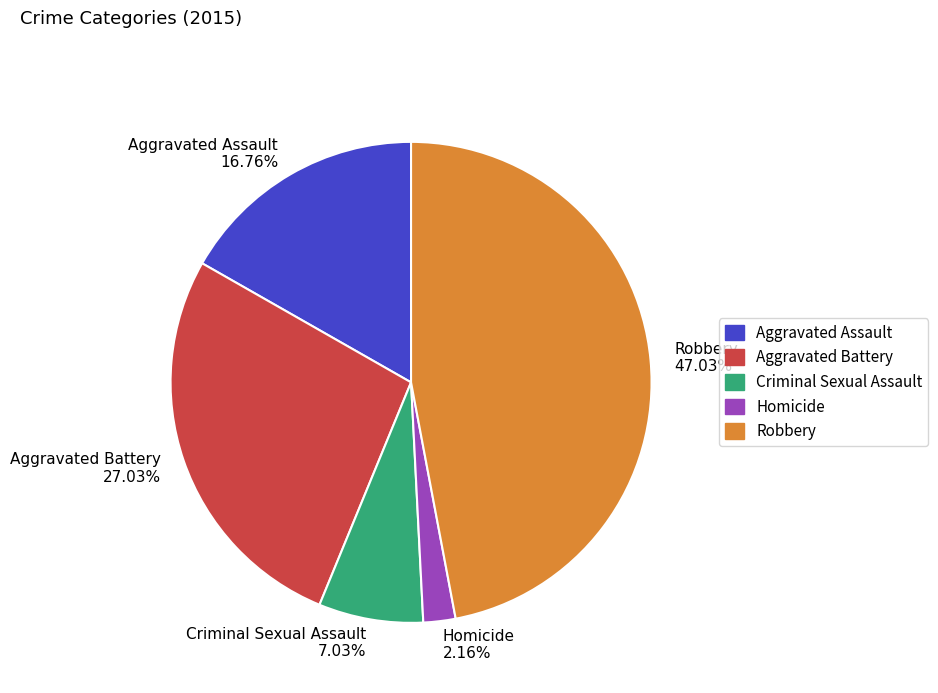

To the nearest percent, what is the difference between the Criminal Sexual Assault and Aggravated Assault slice percentages?

10%